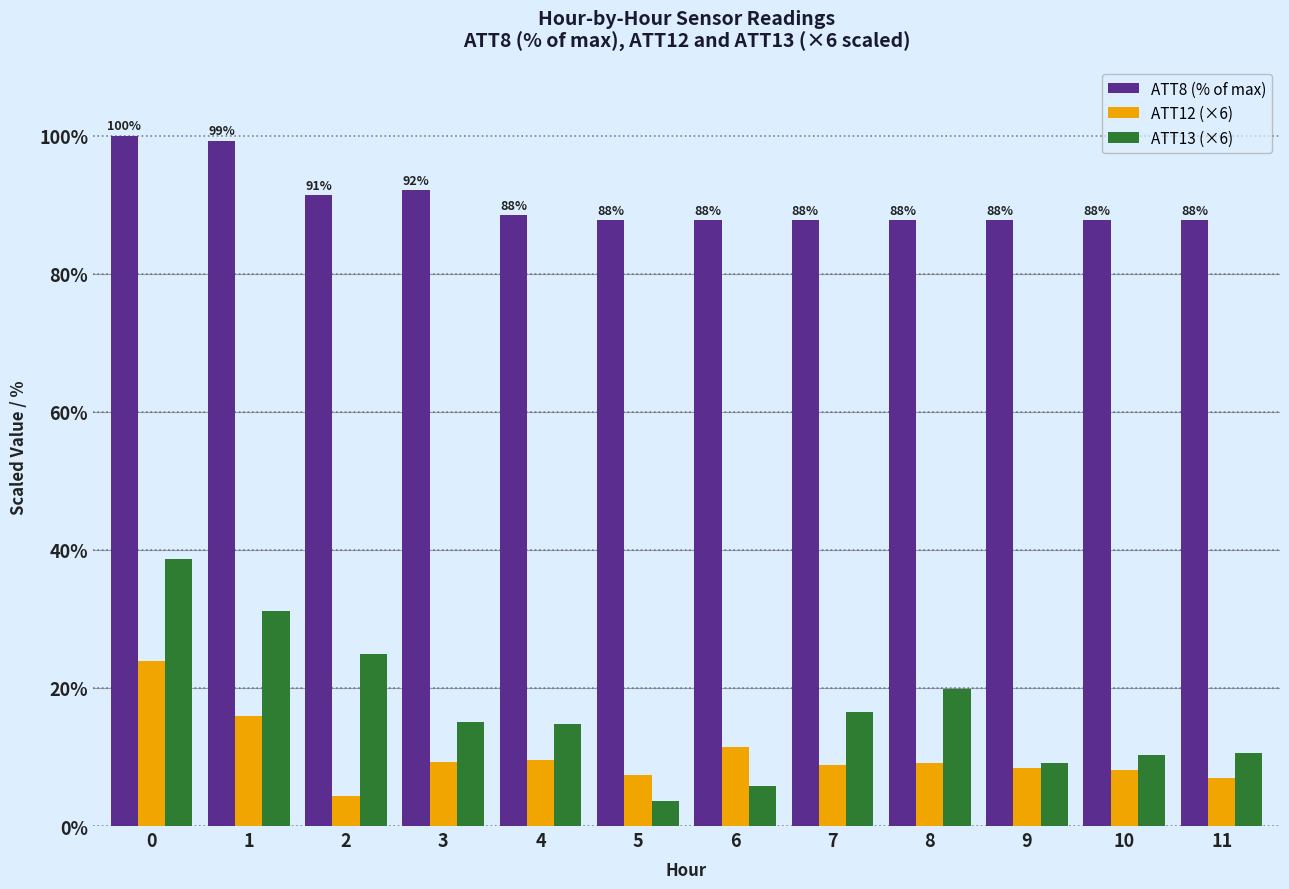

The ATT8 (% of max) series shows 99.3 at 1. True or false?

True